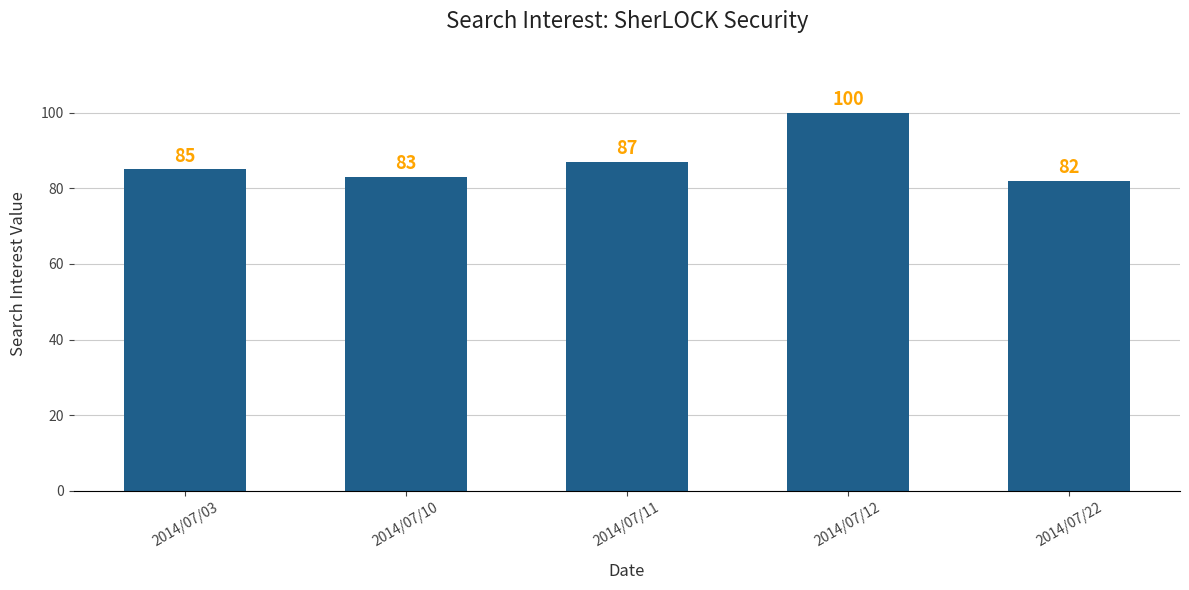

What is the average value?

87